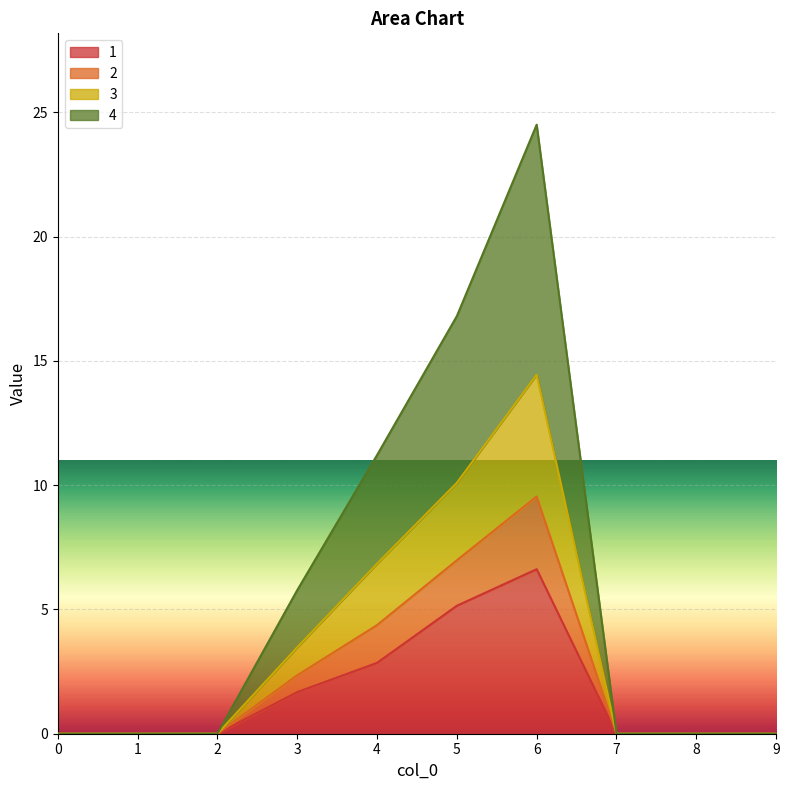

List the labels in order of 4 value, largest first.

6, 5, 4, 3, 0, 1, 2, 7, 8, 9